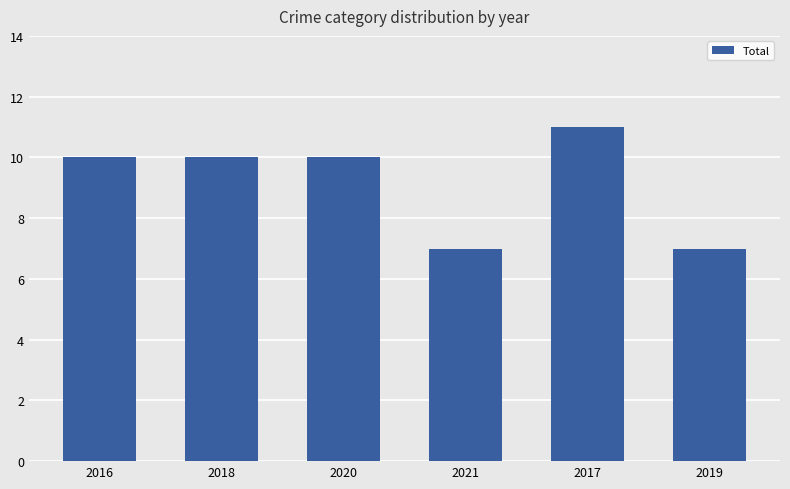

What is the difference between the maximum and second lowest values?

4